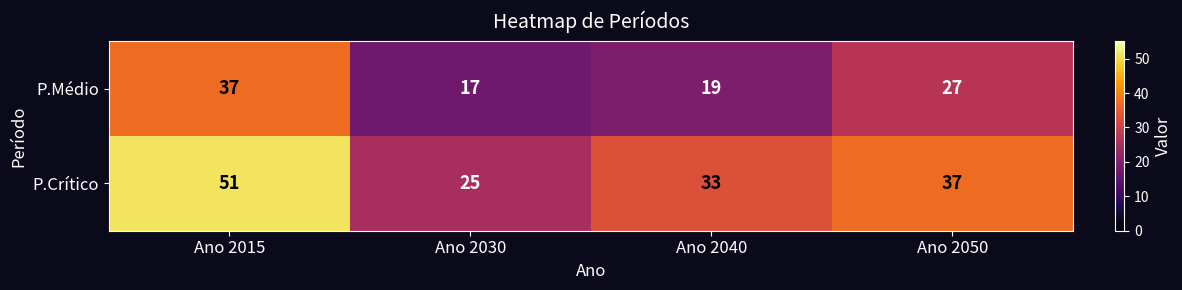

What is the spread (max minus min) of values at Ano 2030?

8